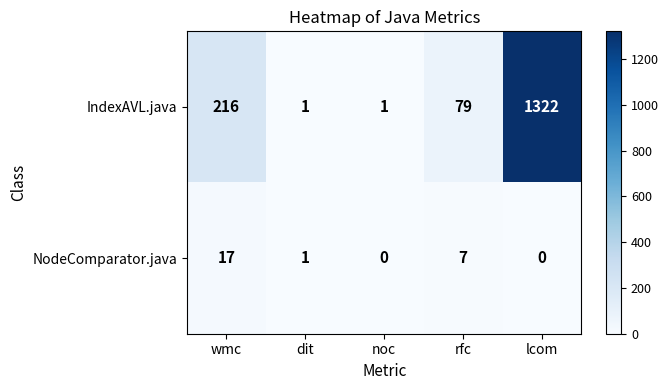

At which label is NodeComparator.java closest to 8?

rfc